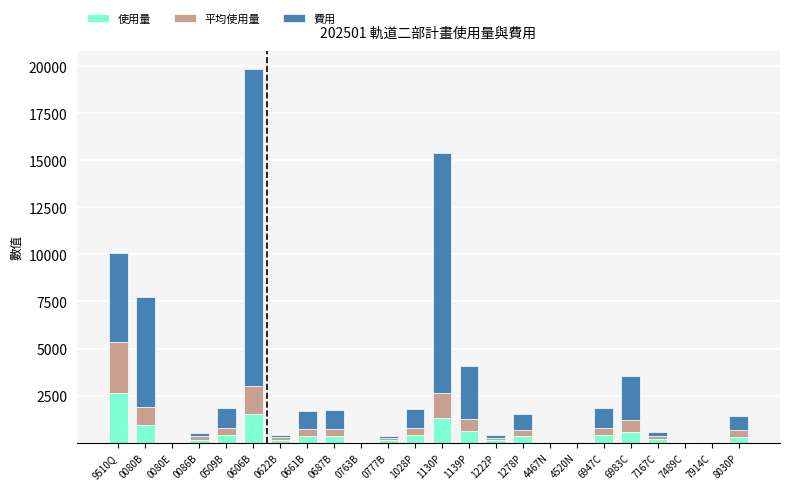

What is the sum of all 使用量 values?

11075.1